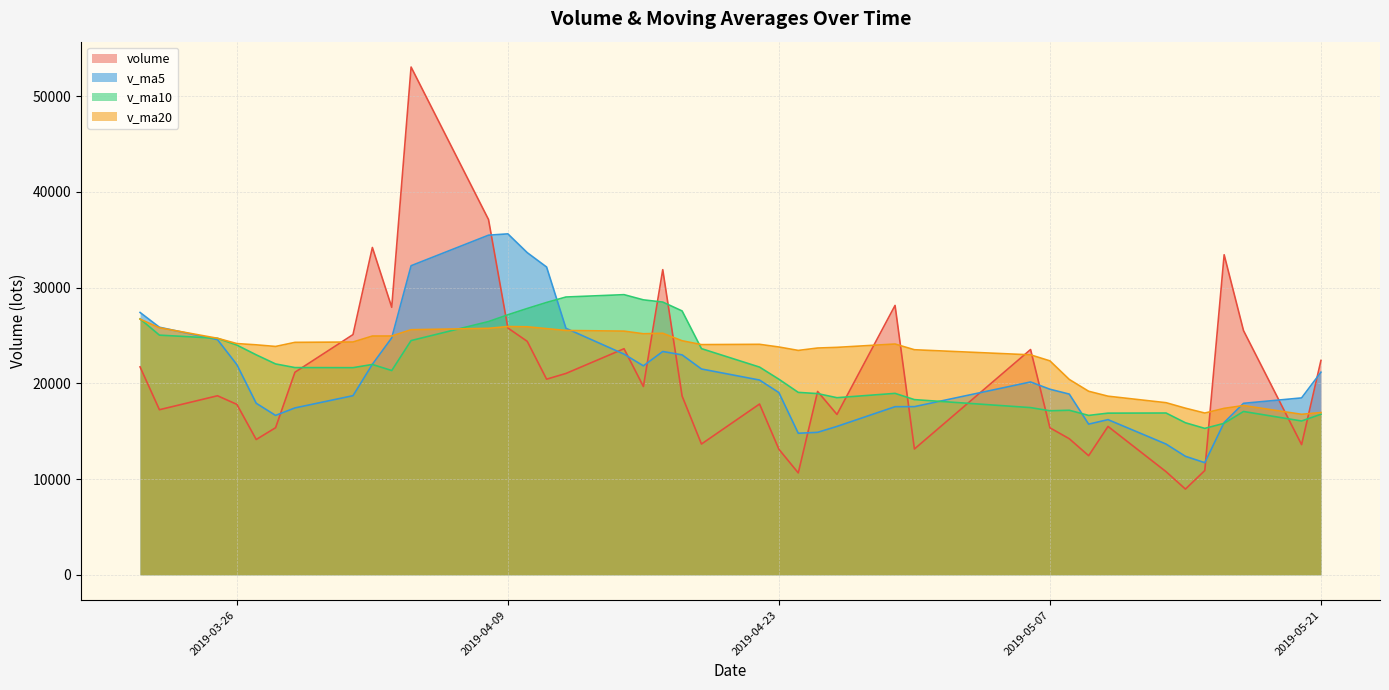

What is the minimum value shown in the chart?

8949.4